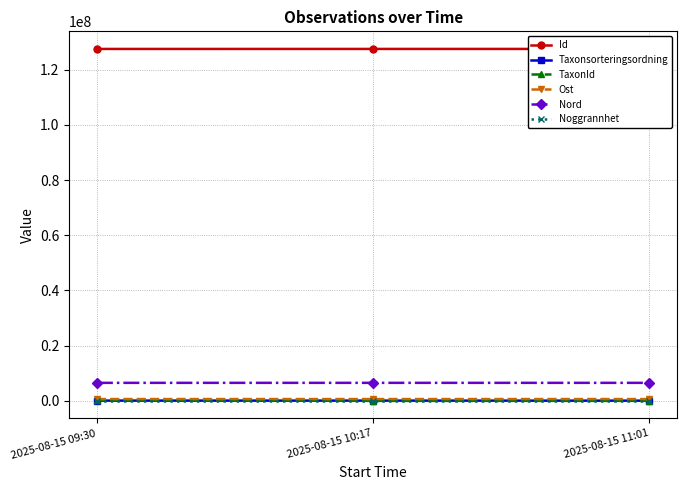

At which label does Noggrannhet reach its peak?

2025-08-15 11:01